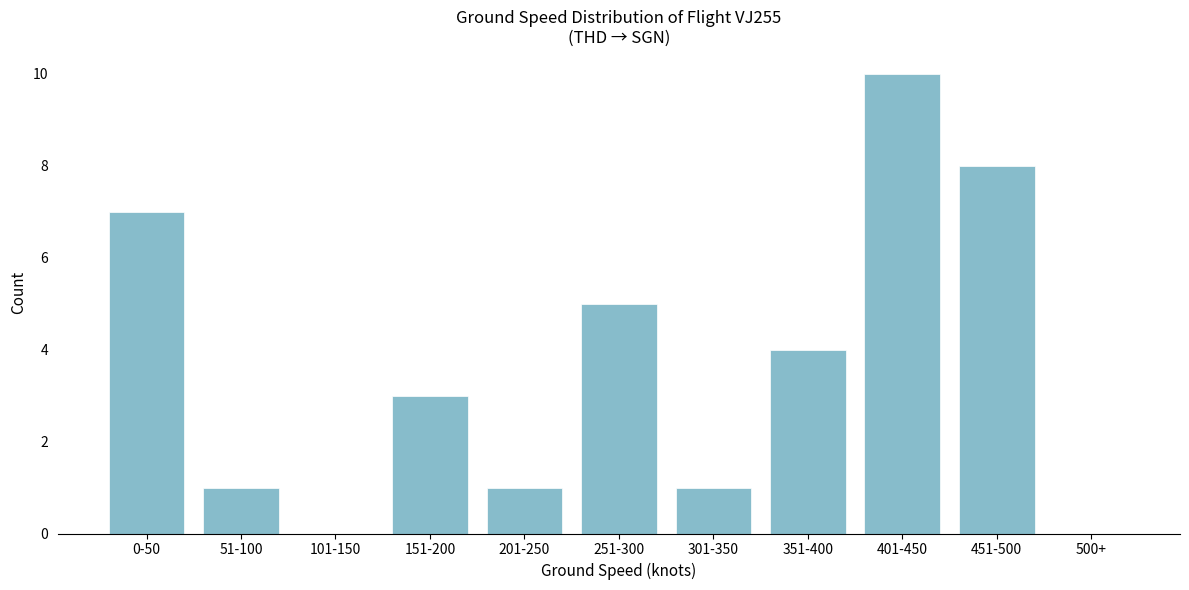

Reading left to right, list all the values displayed in this chart.

0-50=7	51-100=1	101-150=0	151-200=3	201-250=1	251-300=5	301-350=1	351-400=4	401-450=10	451-500=8	500+=0